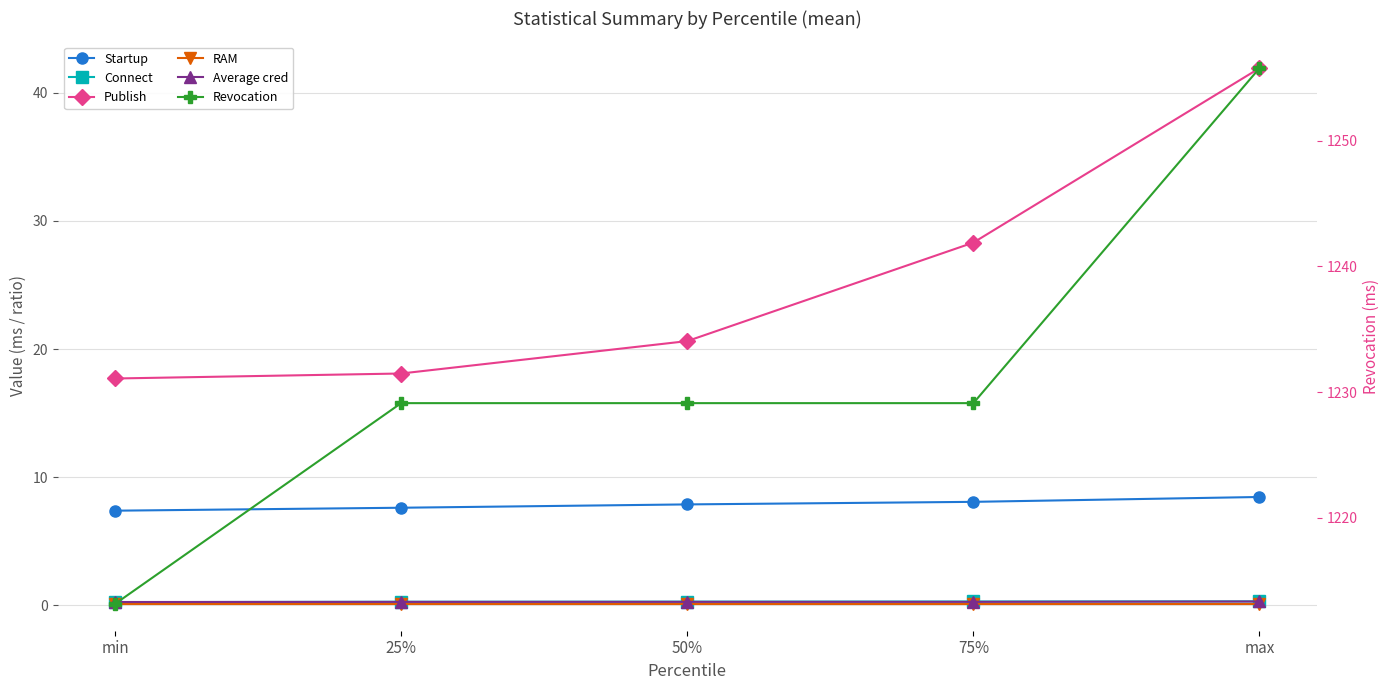

At max, list the series in order from largest to smallest.

Revocation, Publish, Startup, Connect, Average cred, RAM